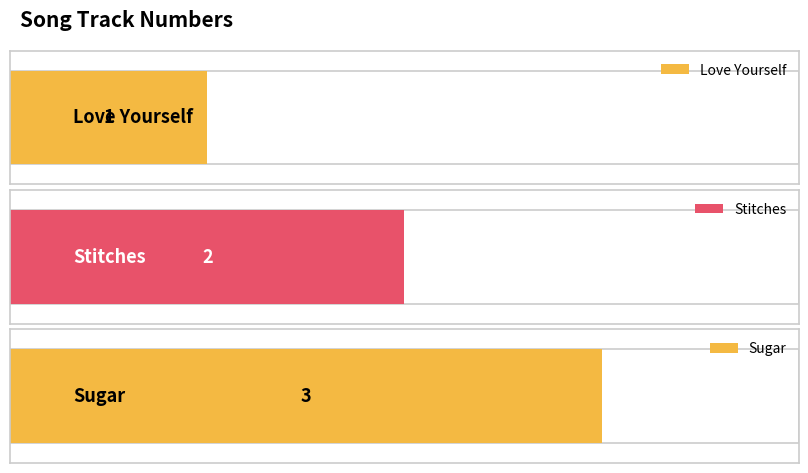

Which category has the lowest value across all series?

Love Yourself